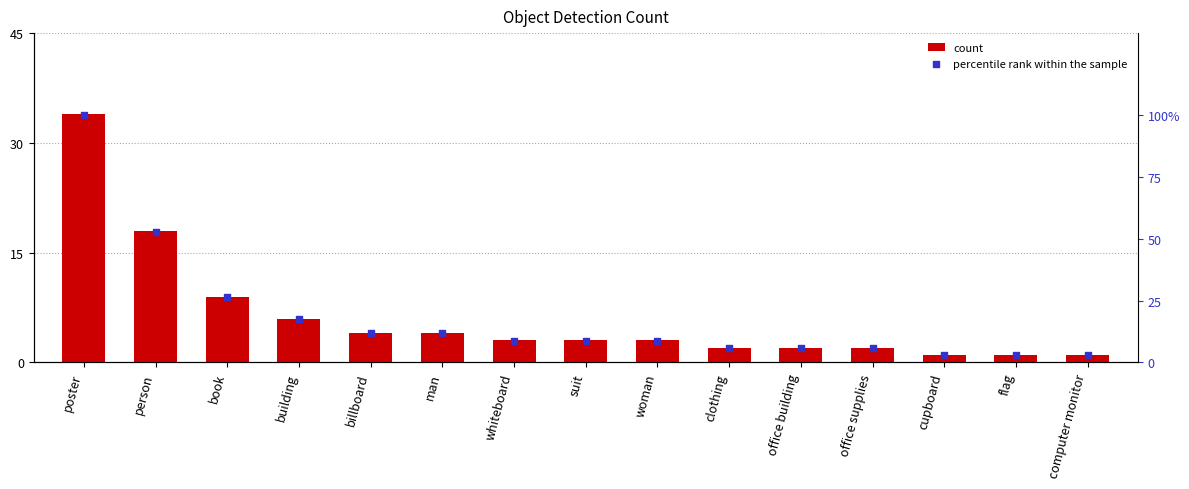

What is the total value across all series at suit?

11.8